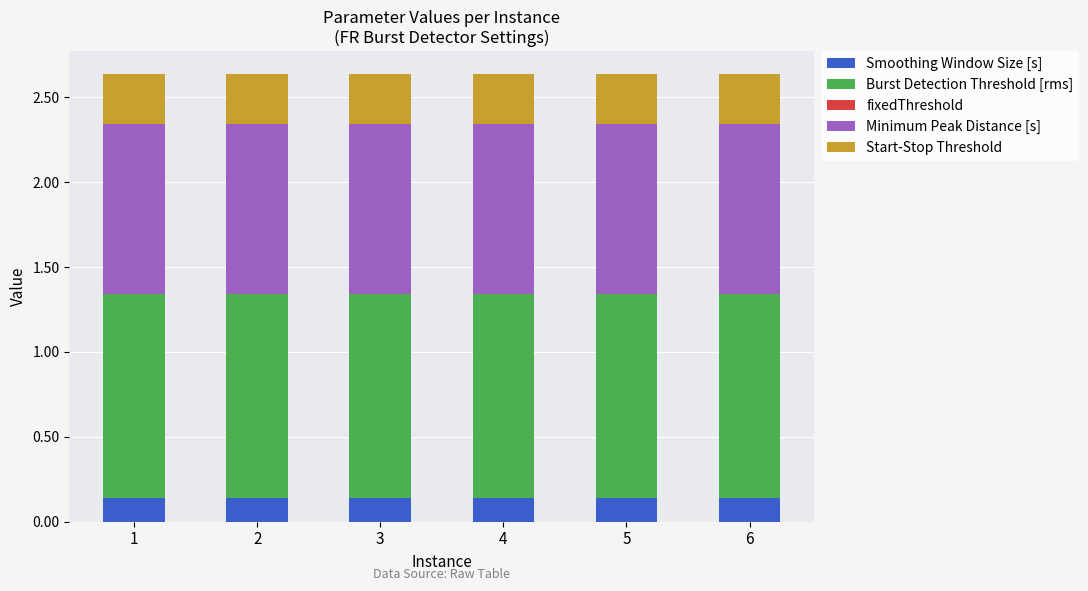

What is the sum of all Smoothing Window Size [s] values?

0.8